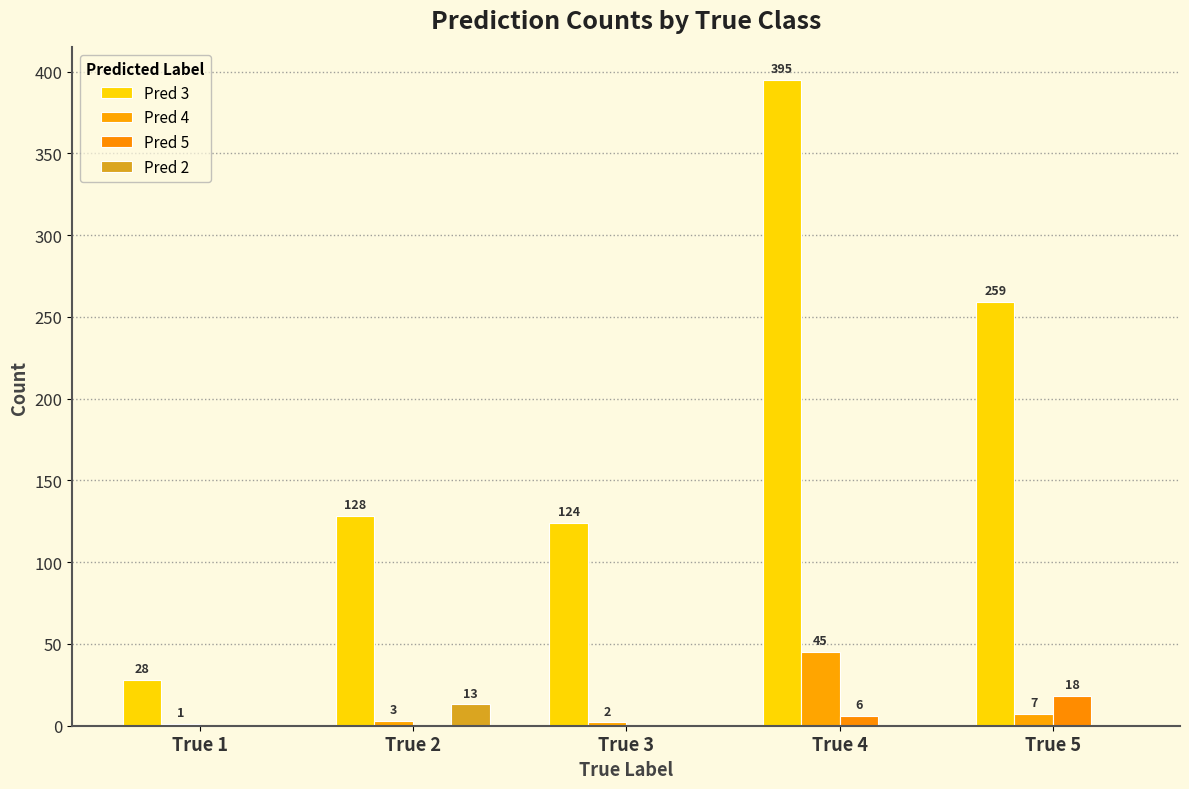

Between True 3 and True 5, which is larger?

True 5